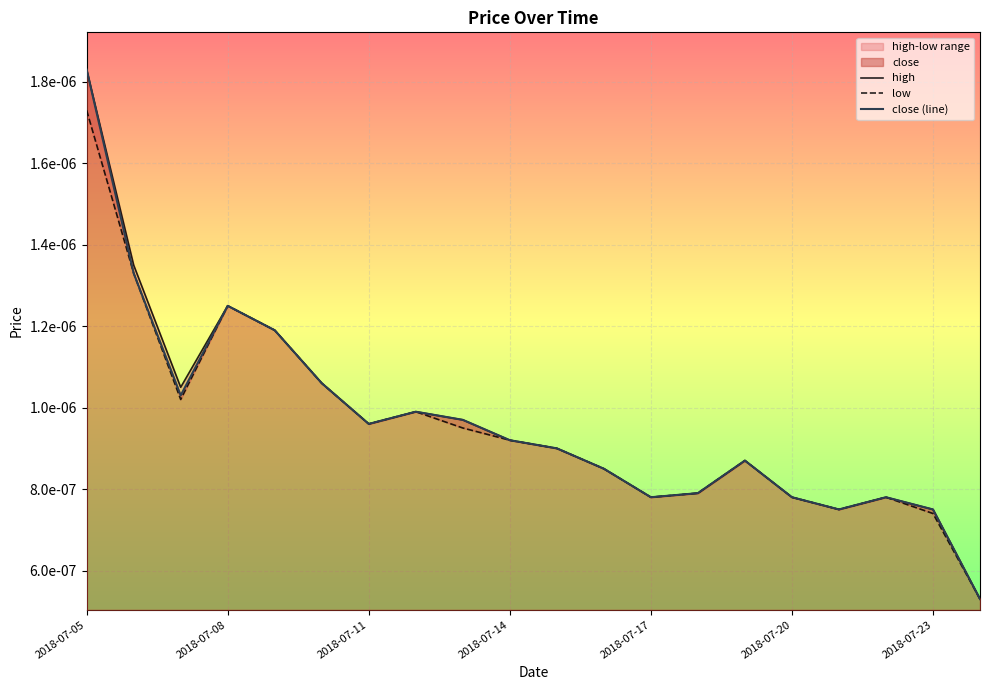

Where is low nearest to the value 0?

19